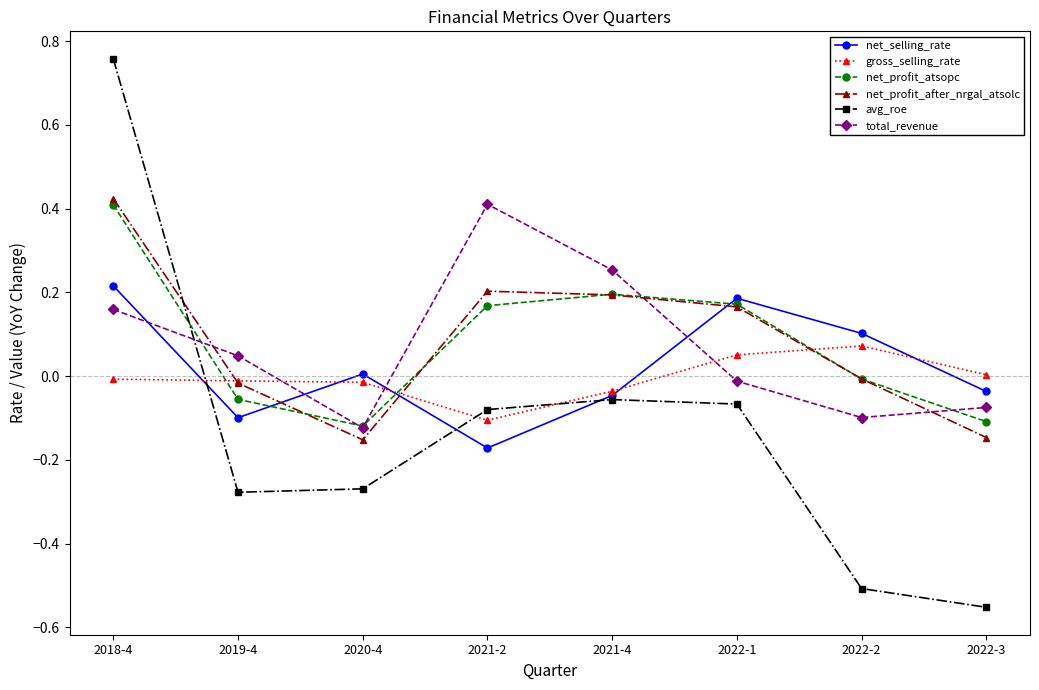

At which category is the sum across all series the highest?

2018-4